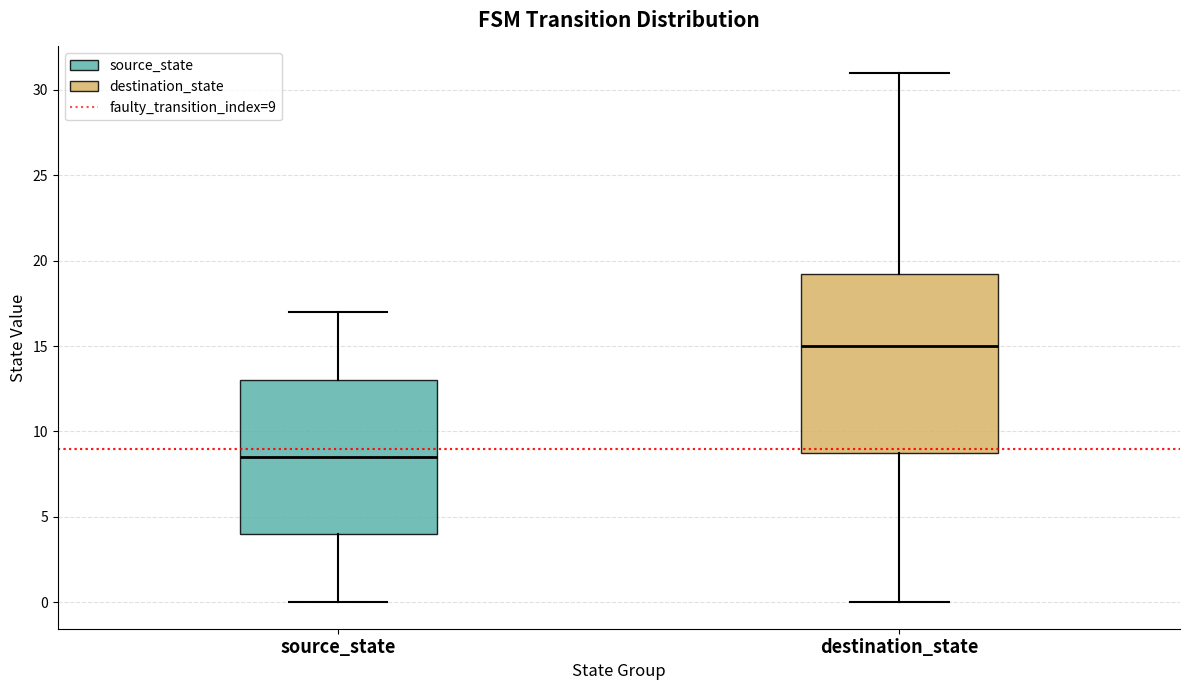

Which box has the highest median line?

destination_state